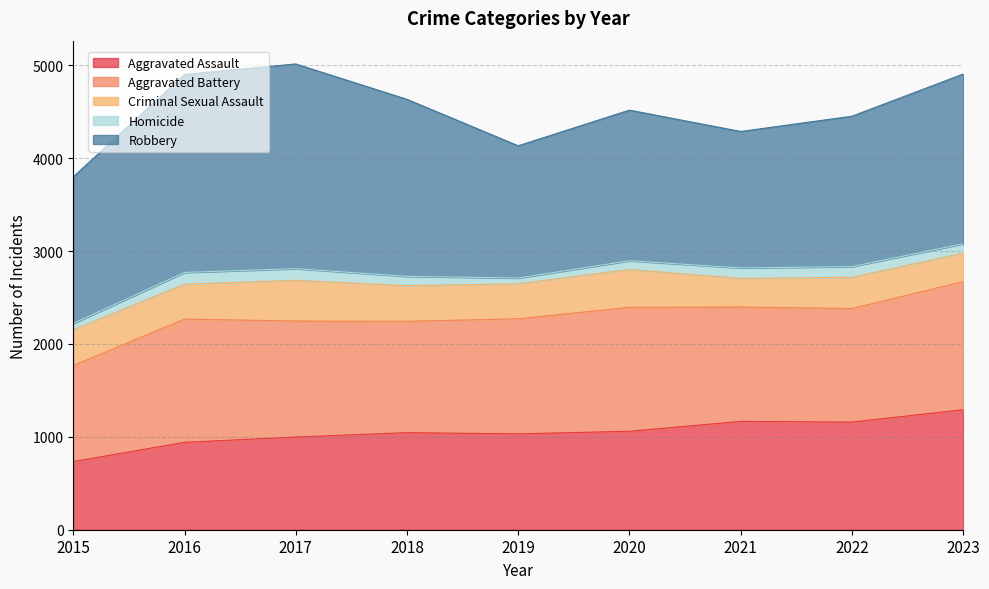

At which category does Criminal Sexual Assault reach its first local peak?

2017